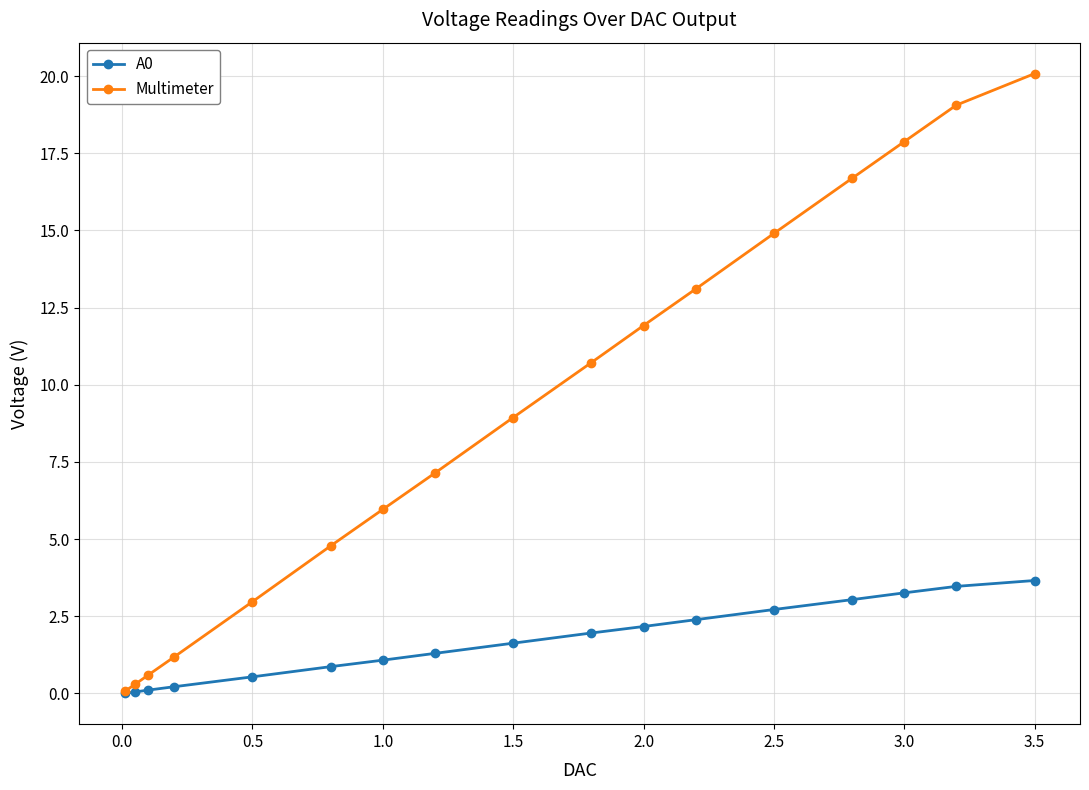

What is the maximum value for A0?

3.7